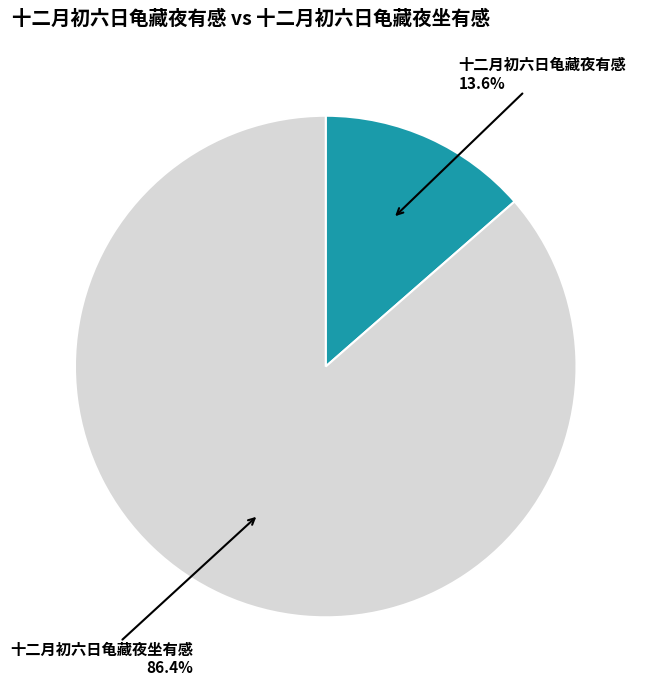

What is the ratio of the value at 十二月初六日龟藏夜坐有感 to the value at 十二月初六日龟藏夜有感?

6.4